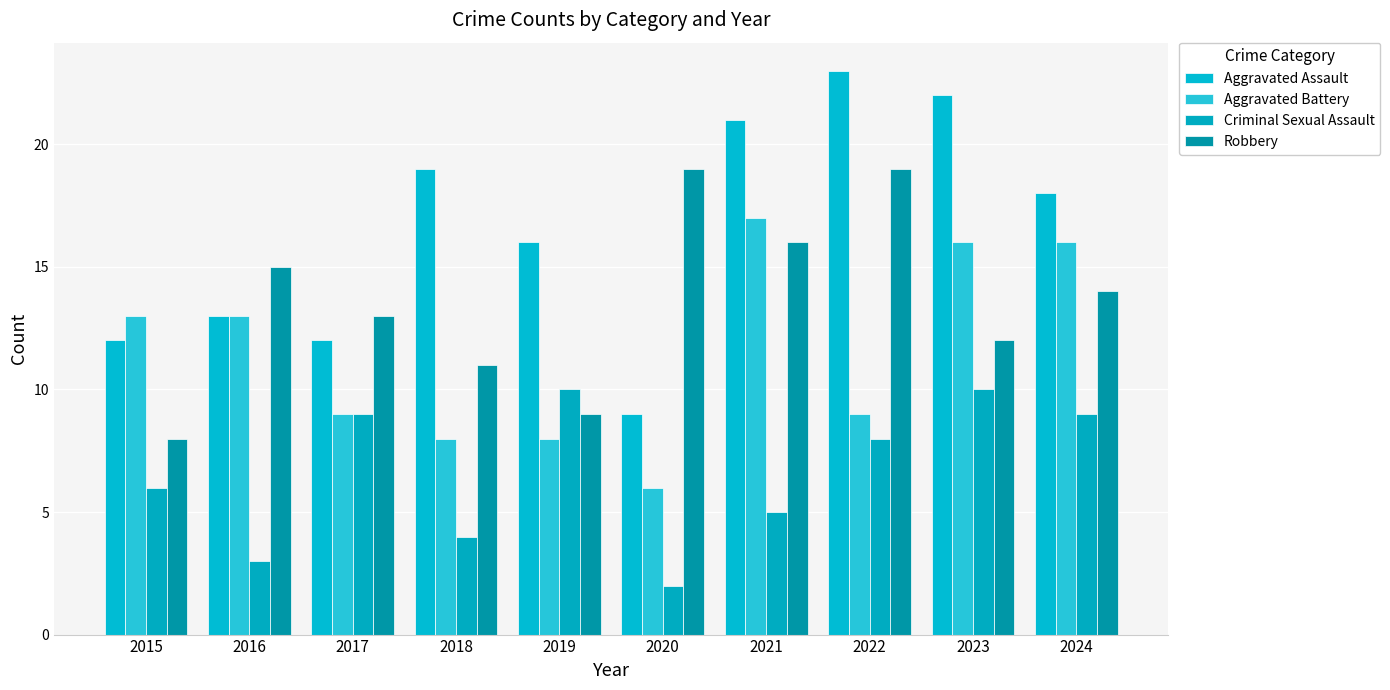

Where is Robbery nearest to the value 13?

2017